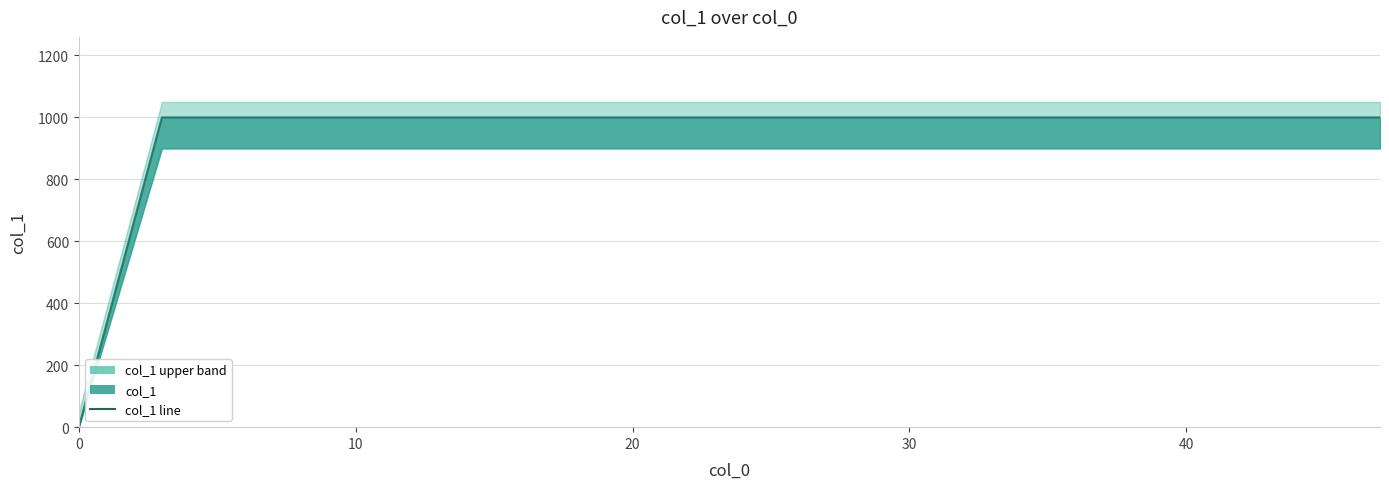

Which label corresponds to the largest value in the chart?

10